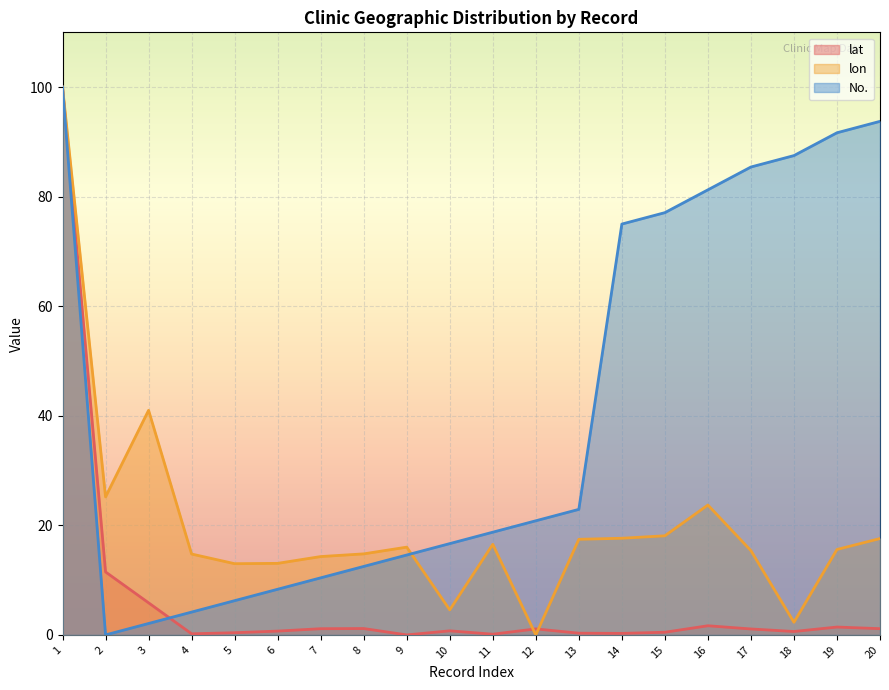

How many values in lon are above zero?

19